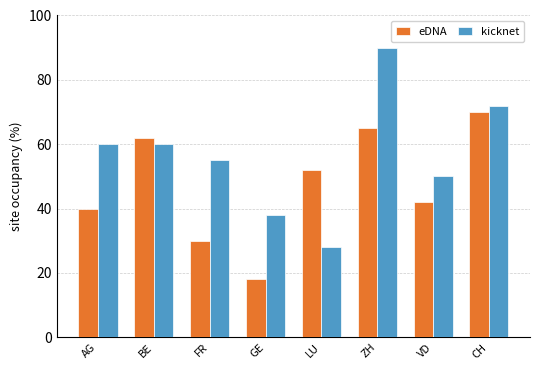

List the series in order of their peak value, lowest first.

eDNA, kicknet